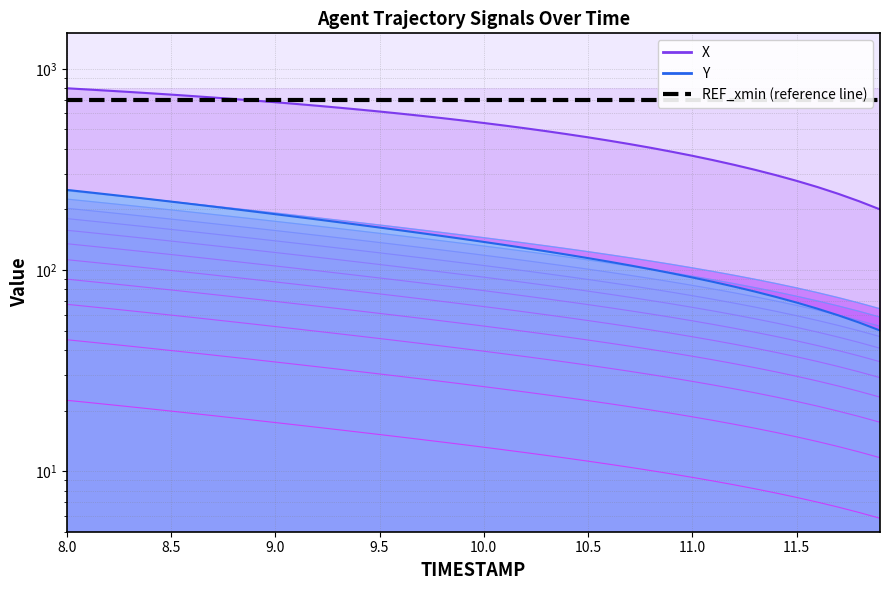

How many distinct data groups are displayed?

2